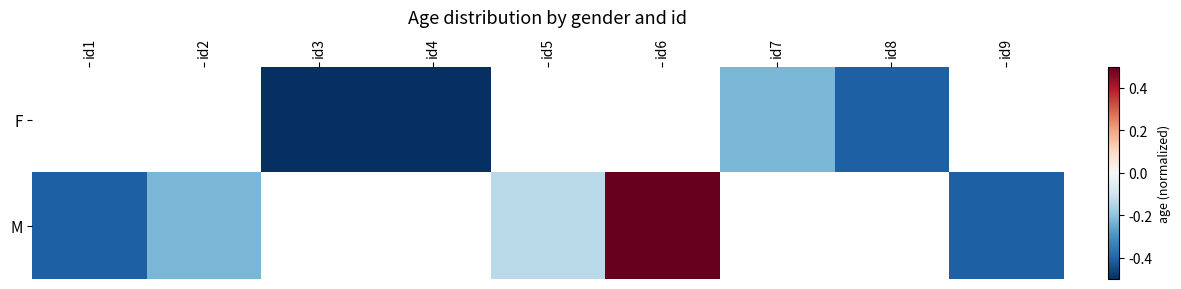

How many negative values does the F series have?

4